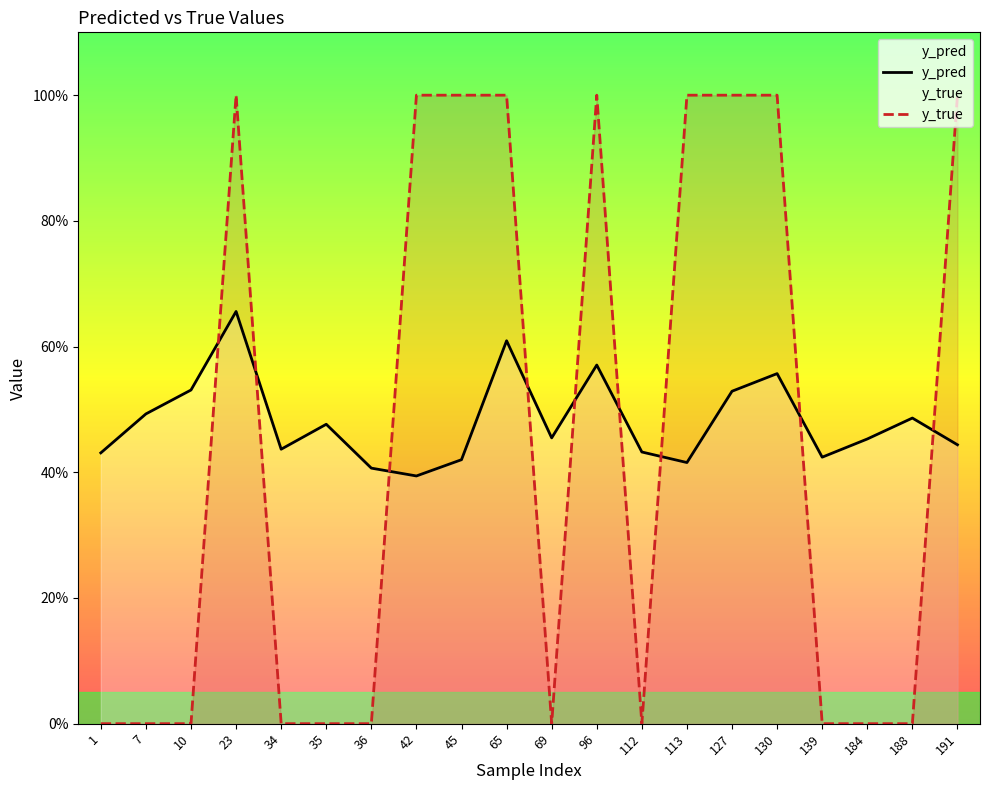

Reading left to right, list all the values displayed in this chart.

y_pred: 1=0.4	7=0.5	10=0.5	23=0.7	34=0.4	35=0.5	36=0.4	42=0.4	45=0.4	65=0.6	69=0.5	96=0.6	112=0.4	113=0.4	127=0.5	130=0.6	139=0.4	184=0.5	188=0.5	191=0.4
y_true: 1=0.0	7=0.0	10=0.0	23=1.0	34=0.0	35=0.0	36=0.0	42=1.0	45=1.0	65=1.0	69=0.0	96=1.0	112=0.0	113=1.0	127=1.0	130=1.0	139=0.0	184=0.0	188=0.0	191=1.0